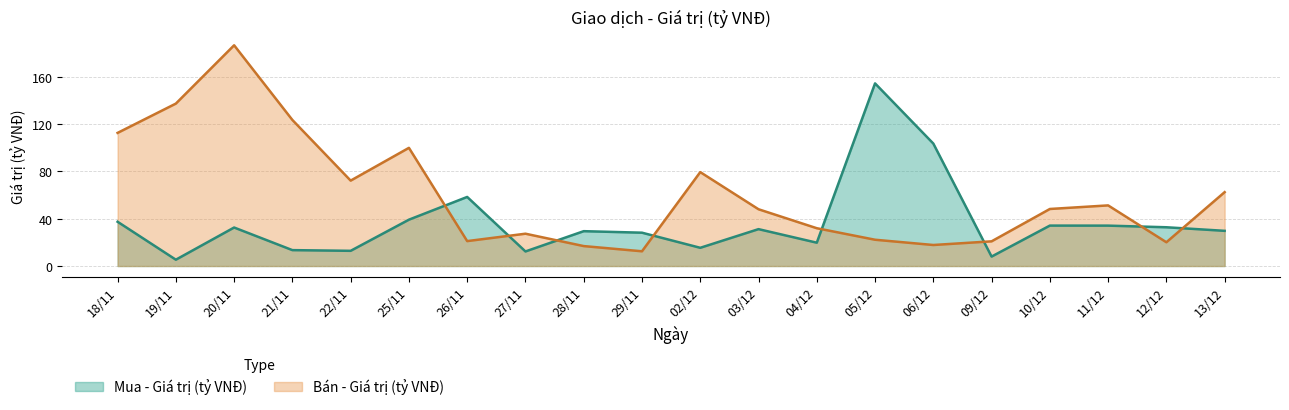

Does the chart have visible grid lines?

Yes